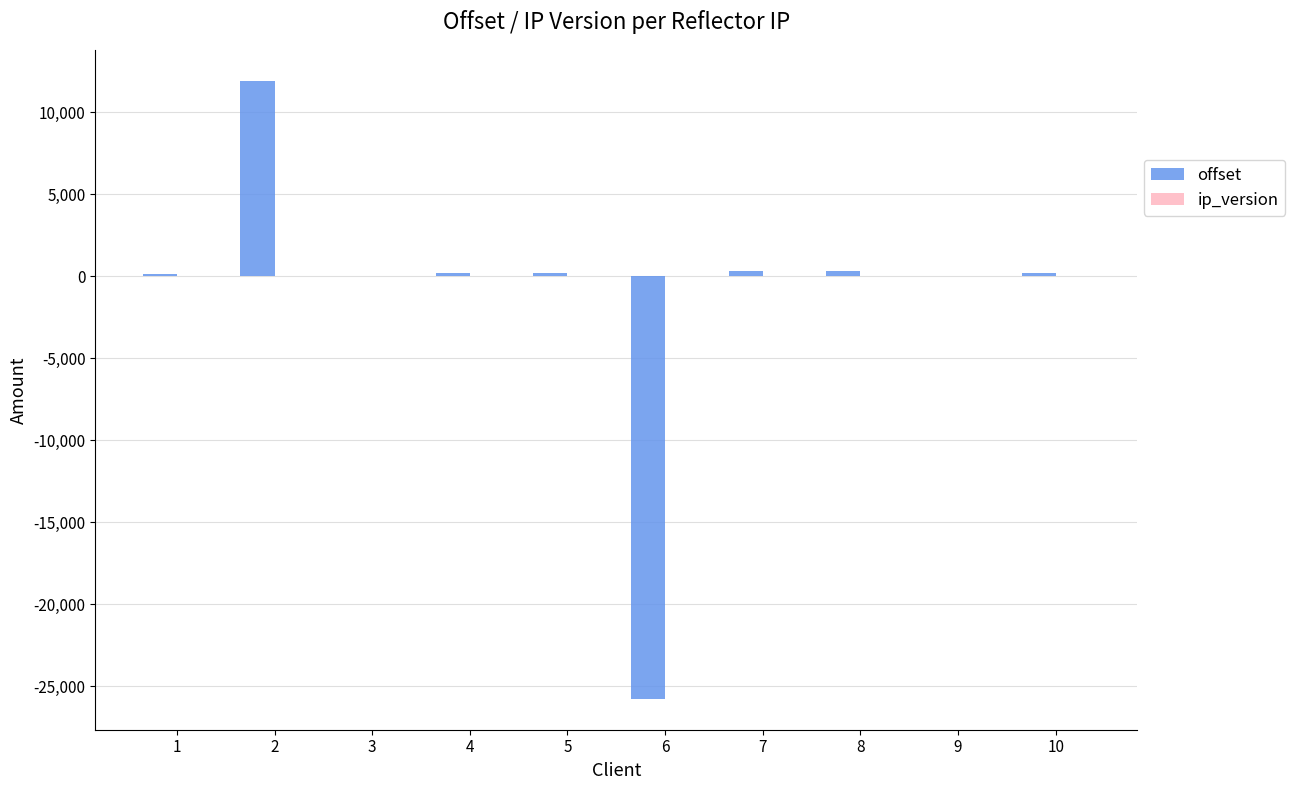

What is the highest value of the offset series?

11914